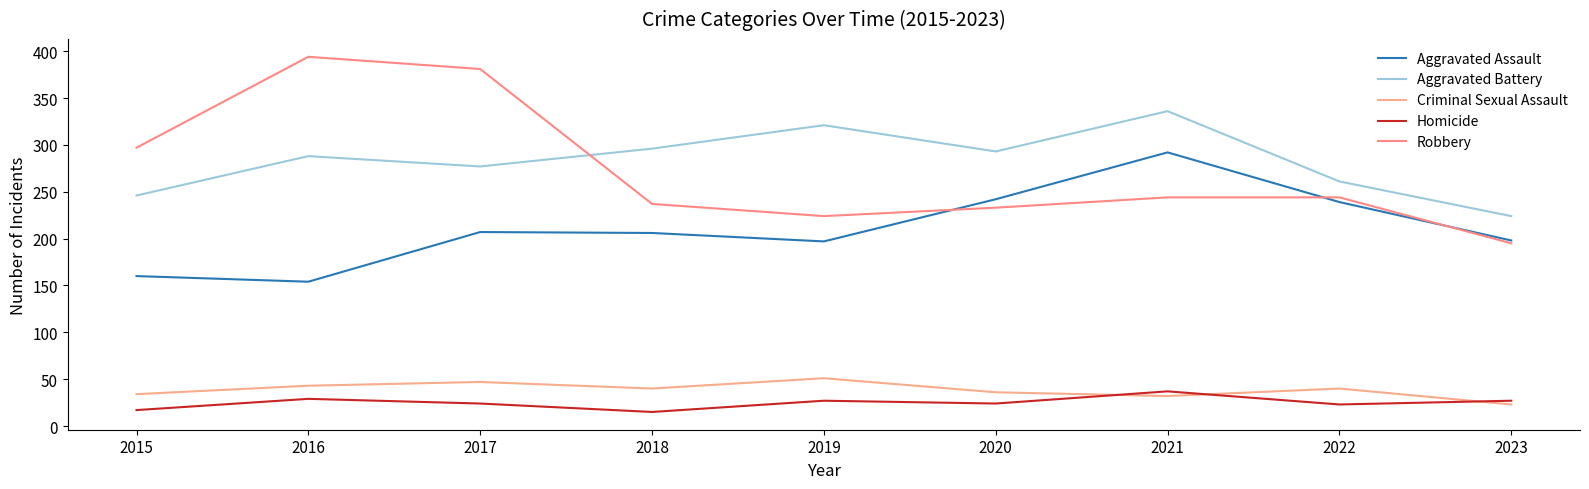

At which label does Aggravated Assault reach its peak?

2021